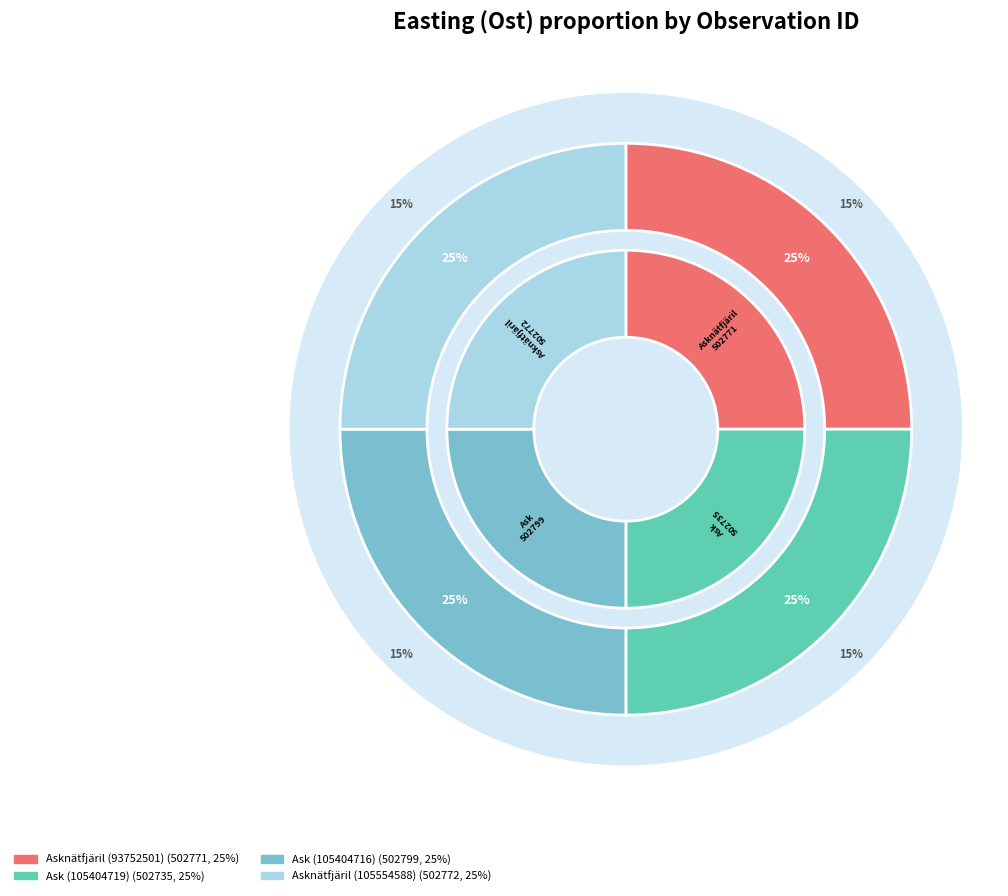

To the nearest percent, what is the average slice percentage?

25%